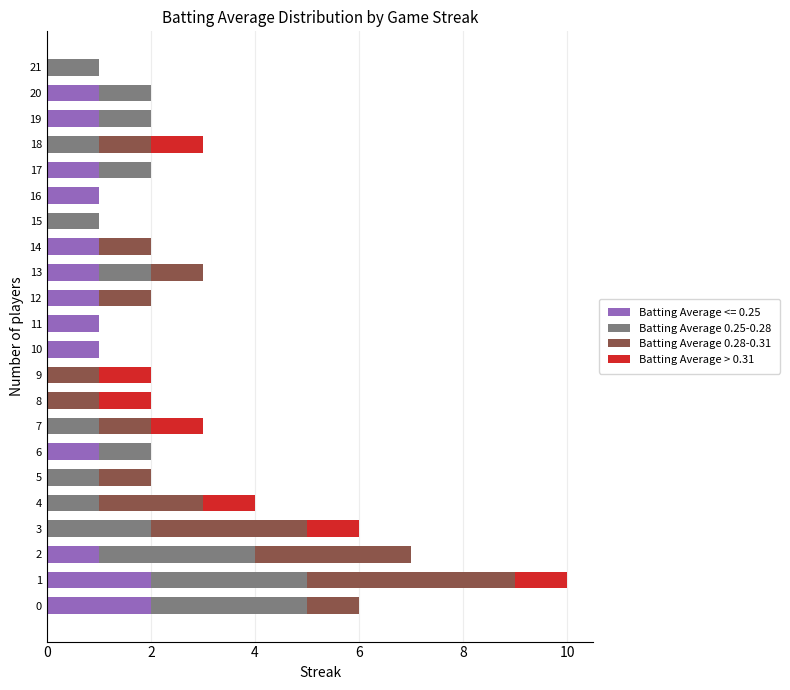

What is the sum of all Batting Average 0.25-0.28 values?

22